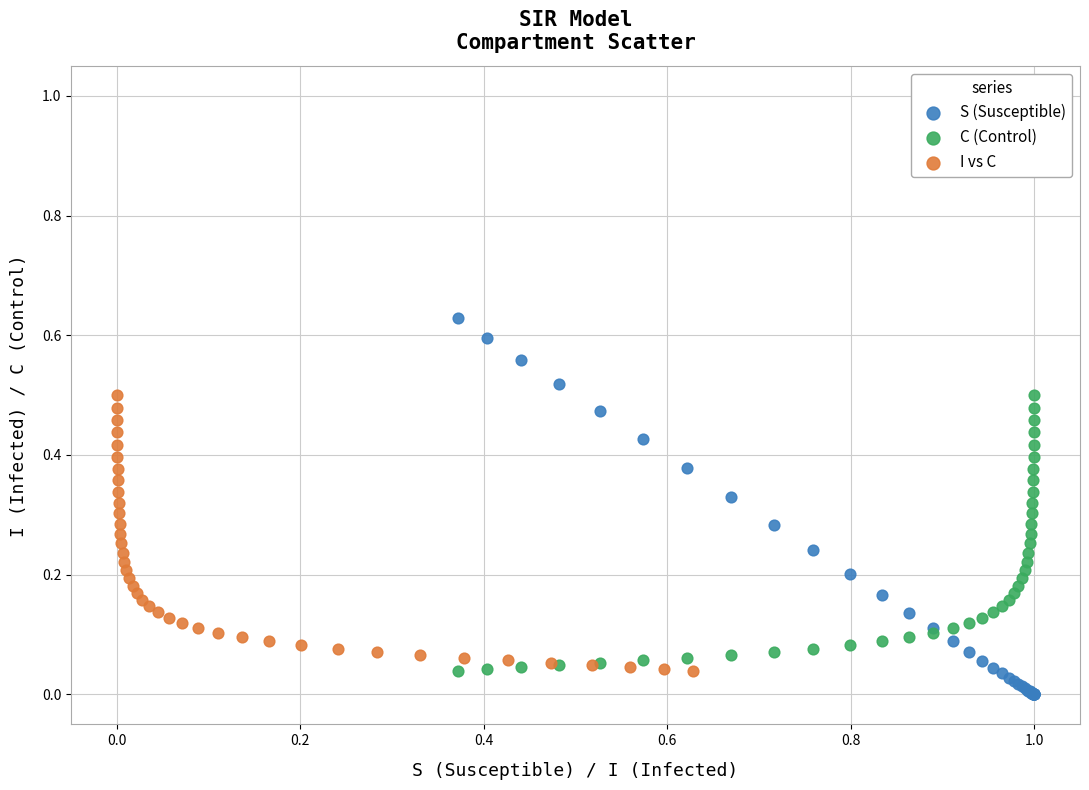

Which series reaches the maximum Y coordinate?

S (Susceptible)